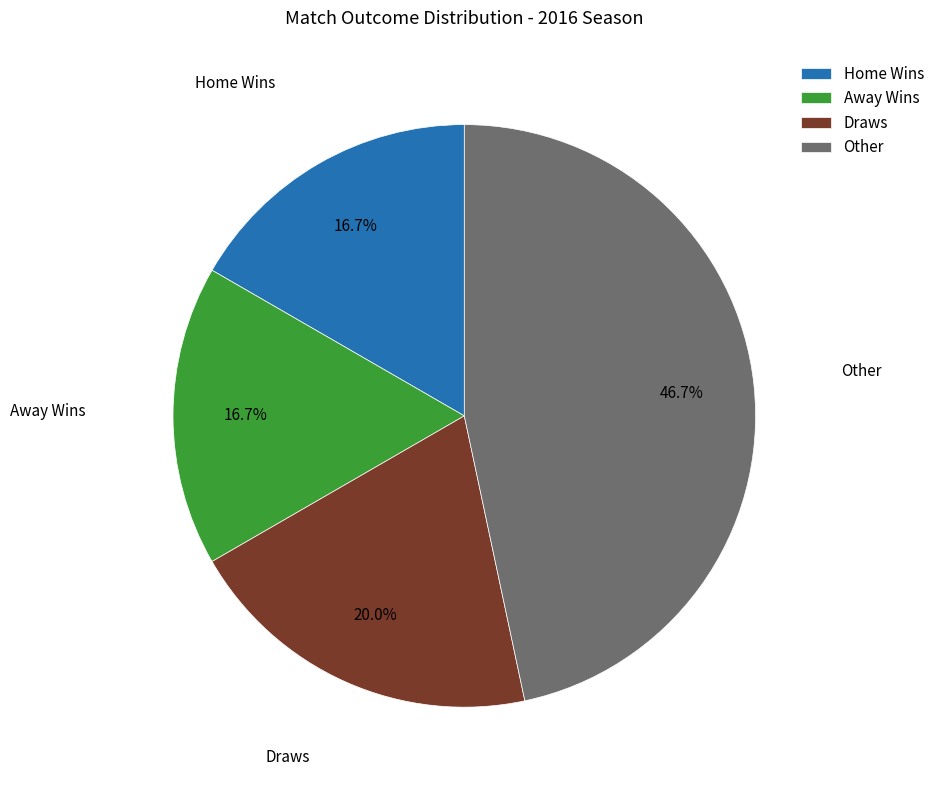

What is the largest slice in the pie chart?

Other